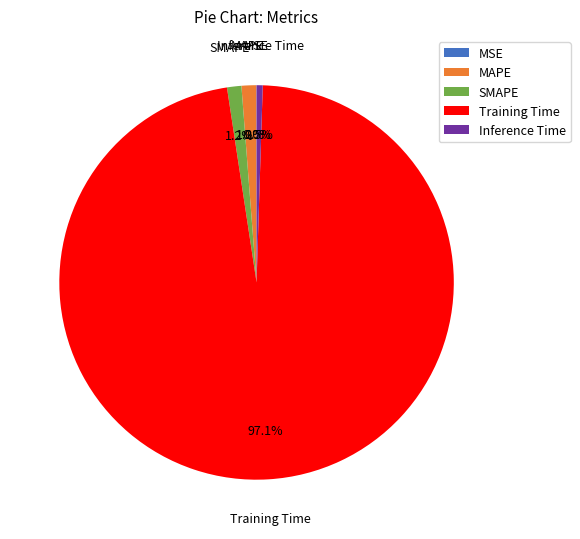

Is it true that MAPE is 11% of the pie?

False